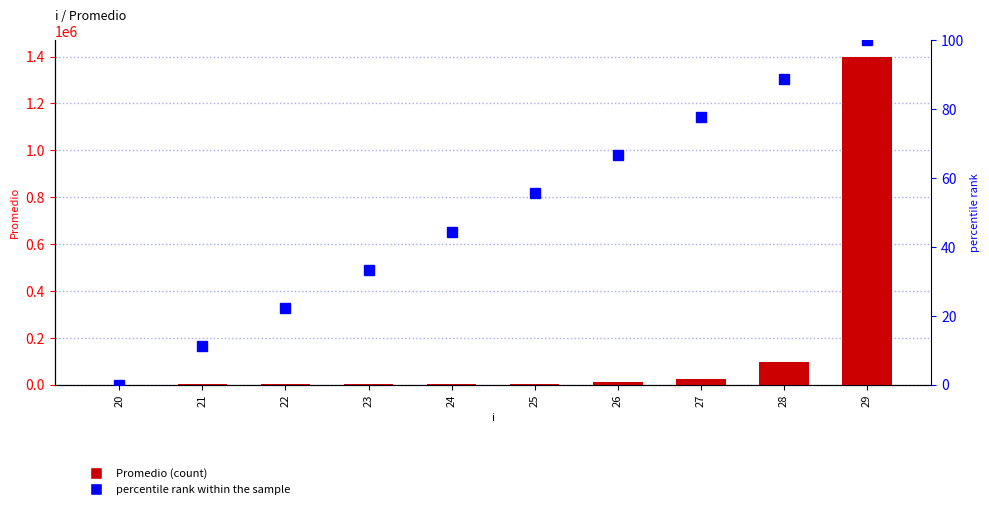

What is the sum of all percentile rank within the sample values?

500.0